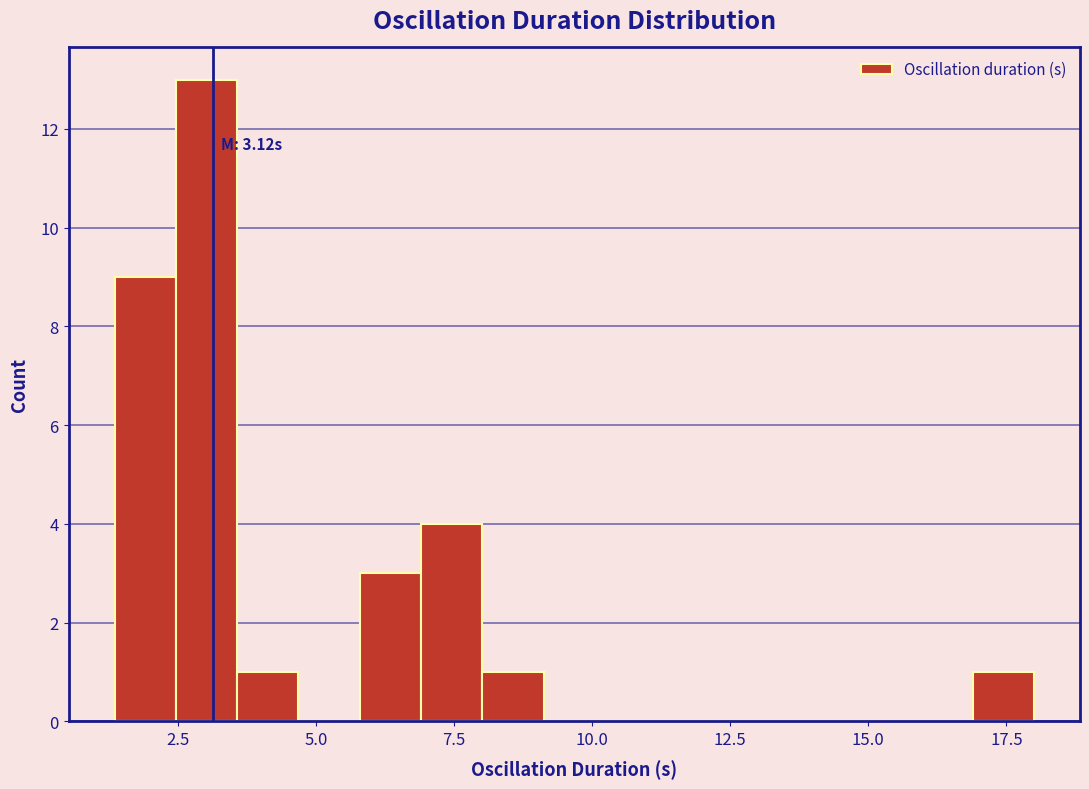

Read against the x-axis, roughly where is the centre of the tallest bar?

3.0